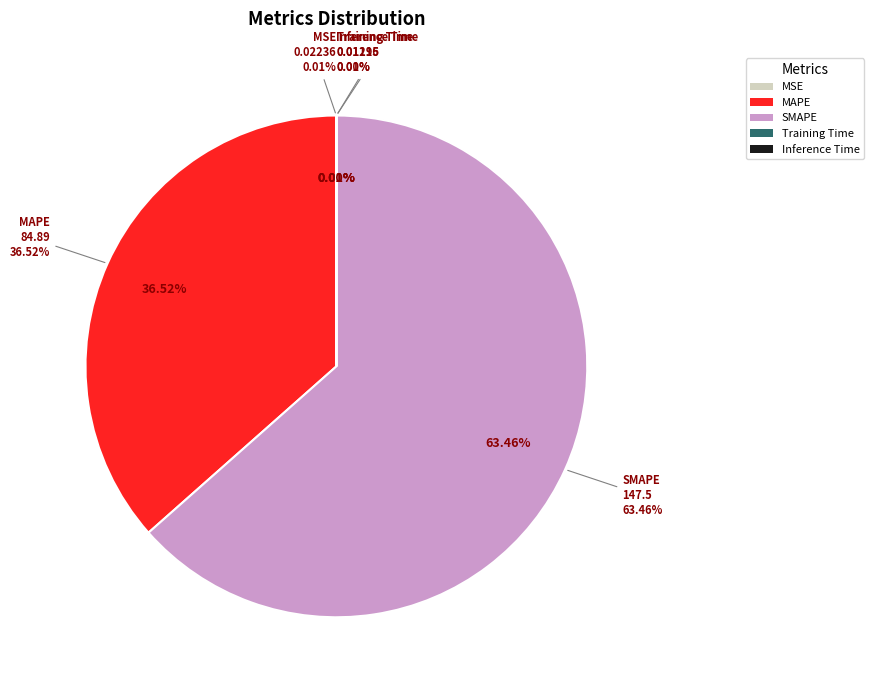

The SMAPE slice represents 70% of the pie. True or false?

False